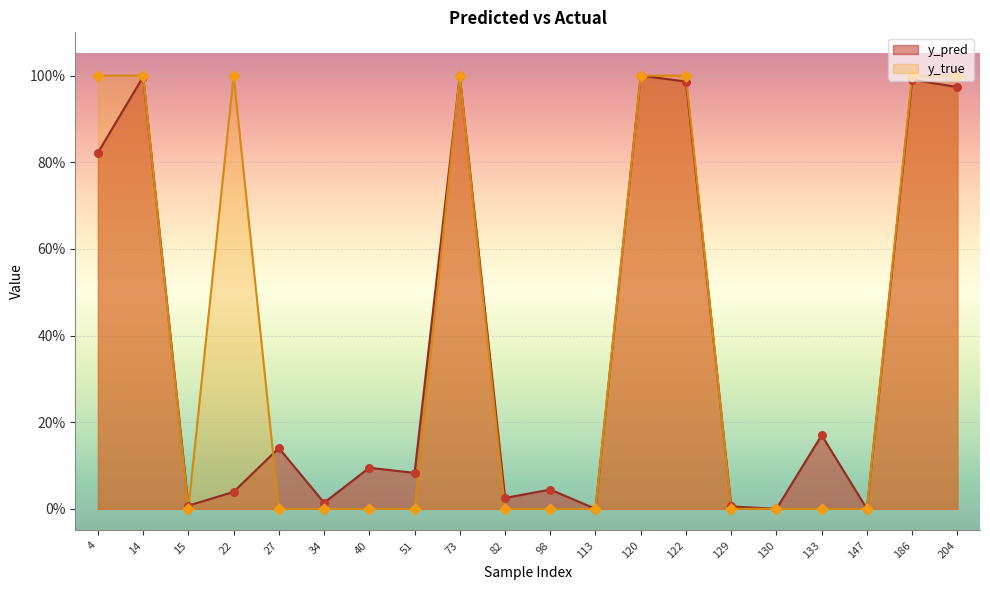

Which series reaches the maximum Y coordinate?

y_true